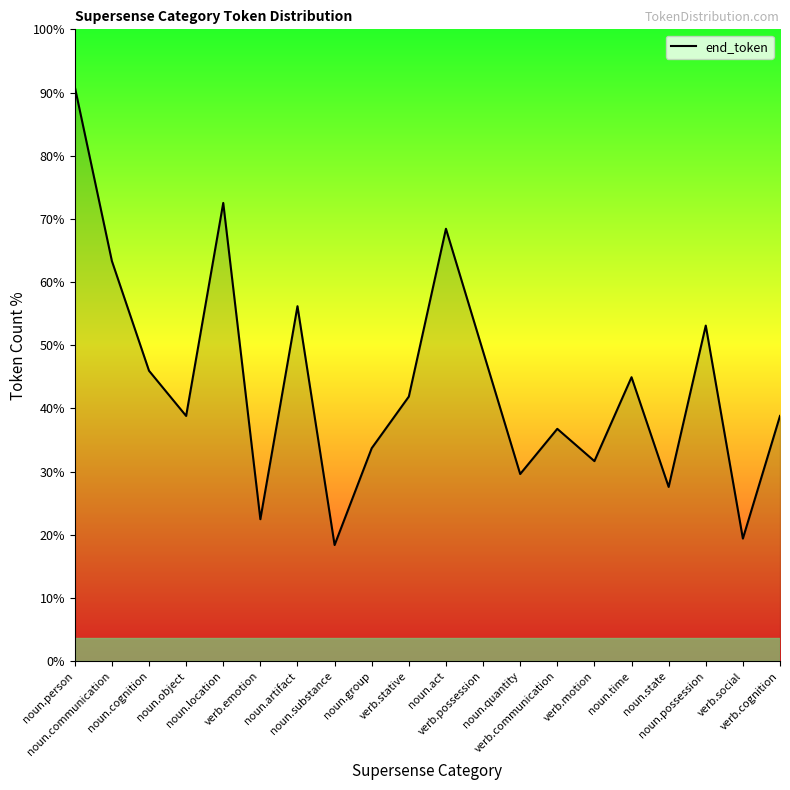

What position from the right is noun.cognition?

18